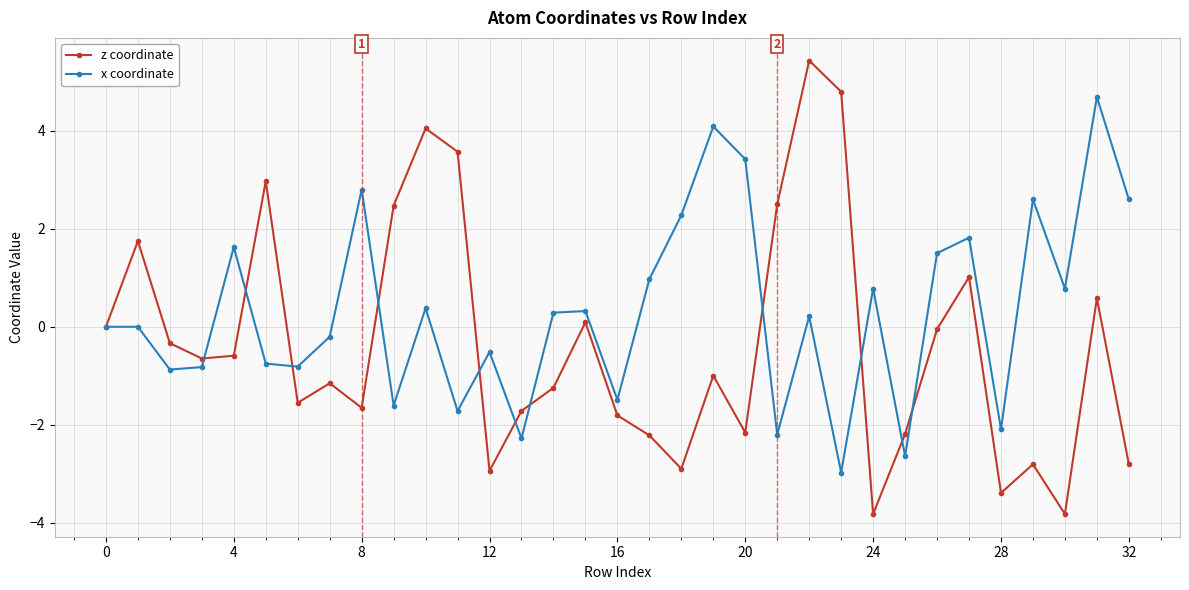

How many interior local valleys does the z coordinate series have?

9